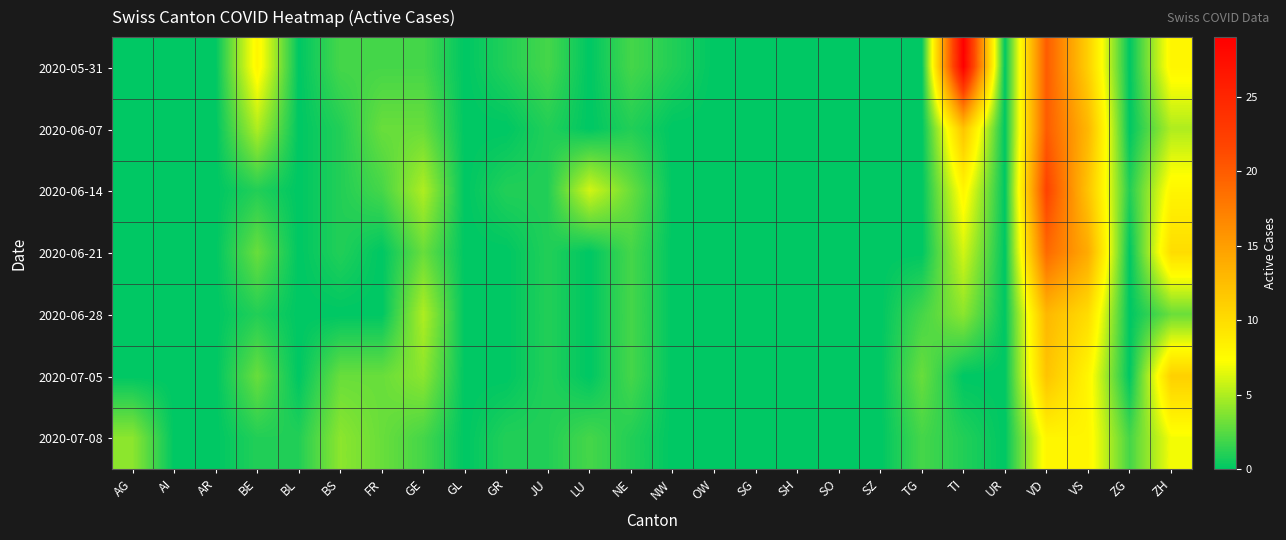

Reading left to right, extract all data points from this chart.

2020-05-31: AG=0	AI=0	AR=0	BE=8	BL=0	BS=2	FR=2	GE=2	GL=0	GR=1	JU=2	LU=0	NE=2	NW=1	OW=0	SG=0	SH=0	SO=0	SZ=0	TG=0	TI=29	UR=0	VD=20	VS=11	ZG=0	ZH=8
2020-06-07: AG=0	AI=0	AR=0	BE=5	BL=0	BS=1	FR=3	GE=3	GL=0	GR=0	JU=1	LU=0	NE=1	NW=0	OW=0	SG=0	SH=0	SO=0	SZ=0	TG=0	TI=12	UR=0	VD=20	VS=13	ZG=0	ZH=5
2020-06-14: AG=0	AI=0	AR=0	BE=1	BL=0	BS=1	FR=2	GE=5	GL=0	GR=1	JU=1	LU=6	NE=3	NW=0	OW=0	SG=0	SH=0	SO=0	SZ=0	TG=0	TI=8	UR=0	VD=22	VS=12	ZG=1	ZH=8
2020-06-21: AG=0	AI=0	AR=0	BE=3	BL=0	BS=1	FR=0	GE=3	GL=0	GR=0	JU=1	LU=0	NE=2	NW=0	OW=0	SG=0	SH=0	SO=0	SZ=0	TG=0	TI=6	UR=0	VD=19	VS=14	ZG=0	ZH=10
2020-06-28: AG=0	AI=0	AR=0	BE=1	BL=0	BS=0	FR=0	GE=5	GL=0	GR=0	JU=1	LU=0	NE=2	NW=0	OW=0	SG=0	SH=0	SO=0	SZ=0	TG=2	TI=4	UR=0	VD=13	VS=10	ZG=0	ZH=3
2020-07-05: AG=0	AI=0	AR=0	BE=3	BL=0	BS=3	FR=3	GE=4	GL=0	GR=0	JU=1	LU=0	NE=2	NW=0	OW=0	SG=0	SH=0	SO=0	SZ=0	TG=3	TI=0	UR=0	VD=12	VS=8	ZG=0	ZH=11
2020-07-08: AG=4	AI=0	AR=0	BE=1	BL=1	BS=4	FR=3	GE=2	GL=0	GR=1	JU=1	LU=2	NE=1	NW=0	OW=0	SG=0	SH=0	SO=0	SZ=0	TG=2	TI=1	UR=0	VD=8	VS=8	ZG=2	ZH=7